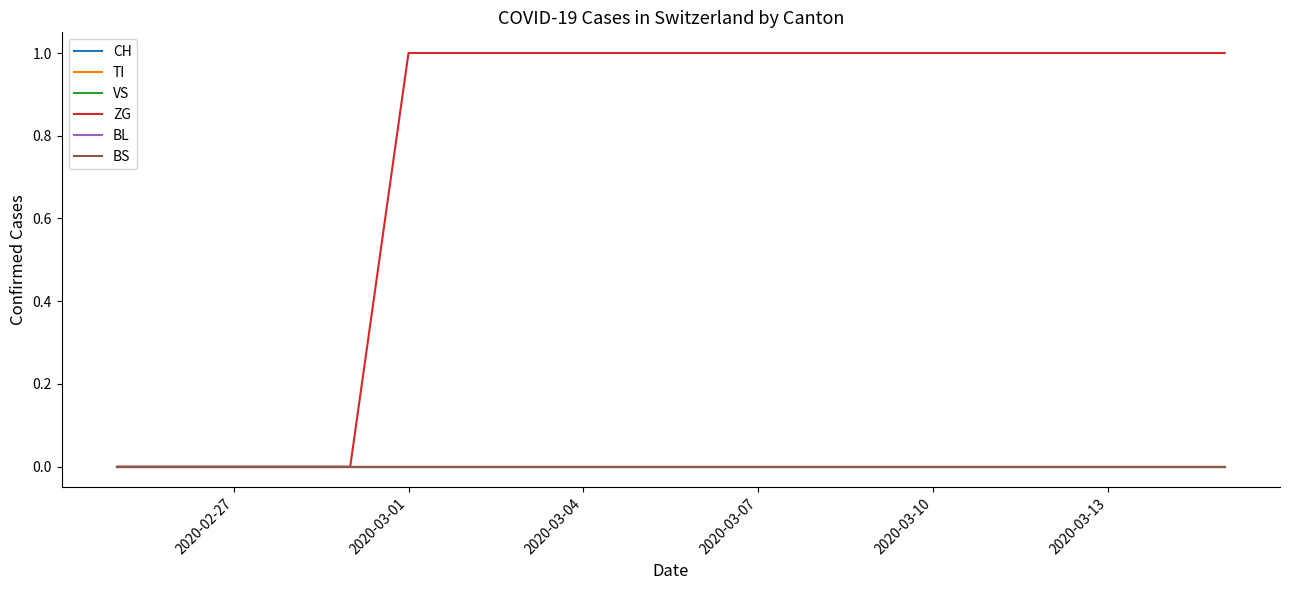

Does the chart have visible grid lines?

No